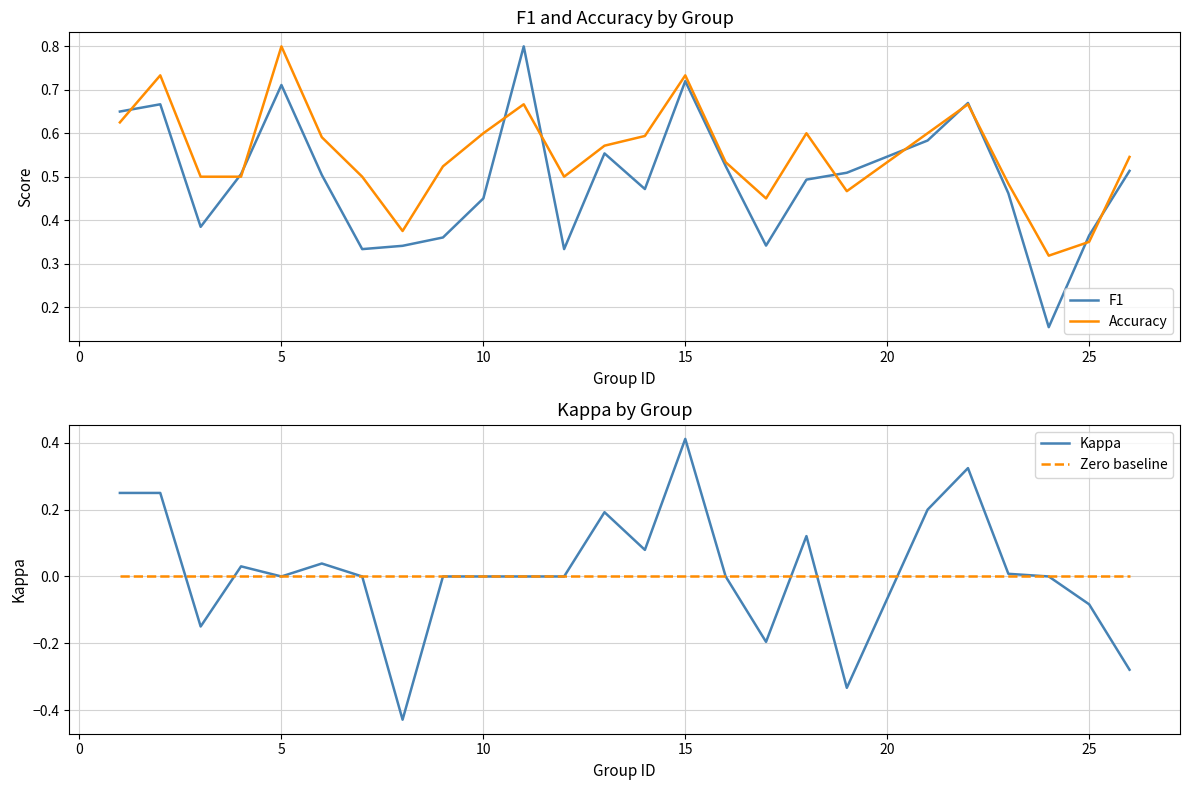

Which series has the widest spread of values?

Kappa